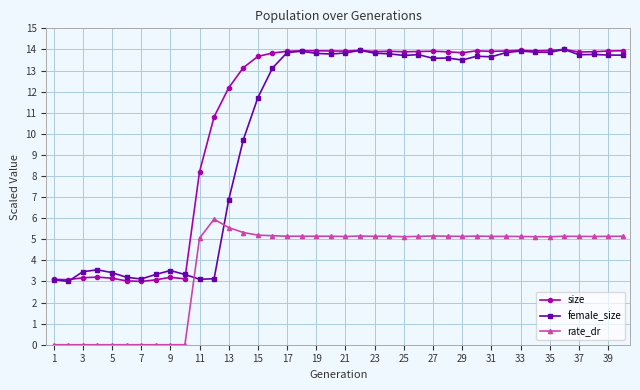

What is the minimum value for size?

3.0